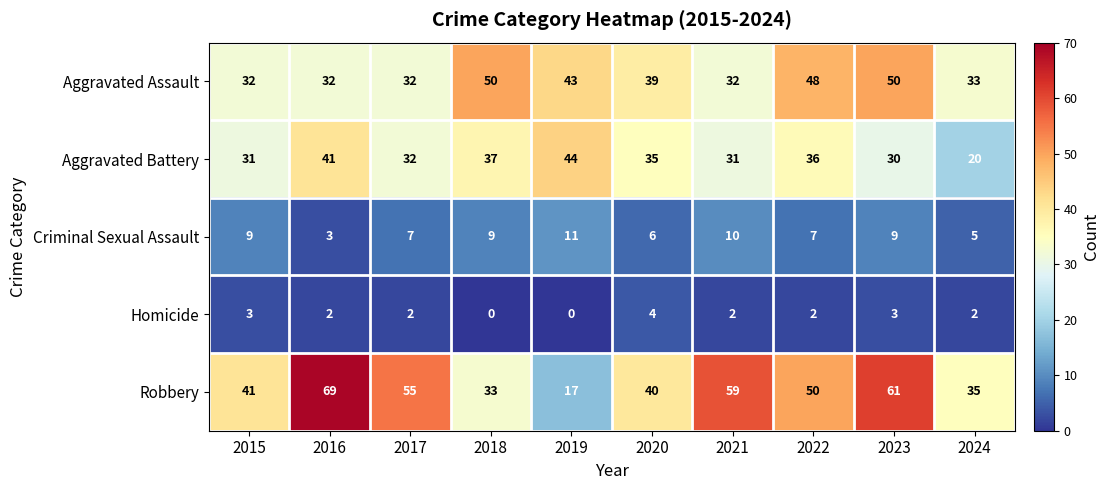

How many data points does each series have?

10